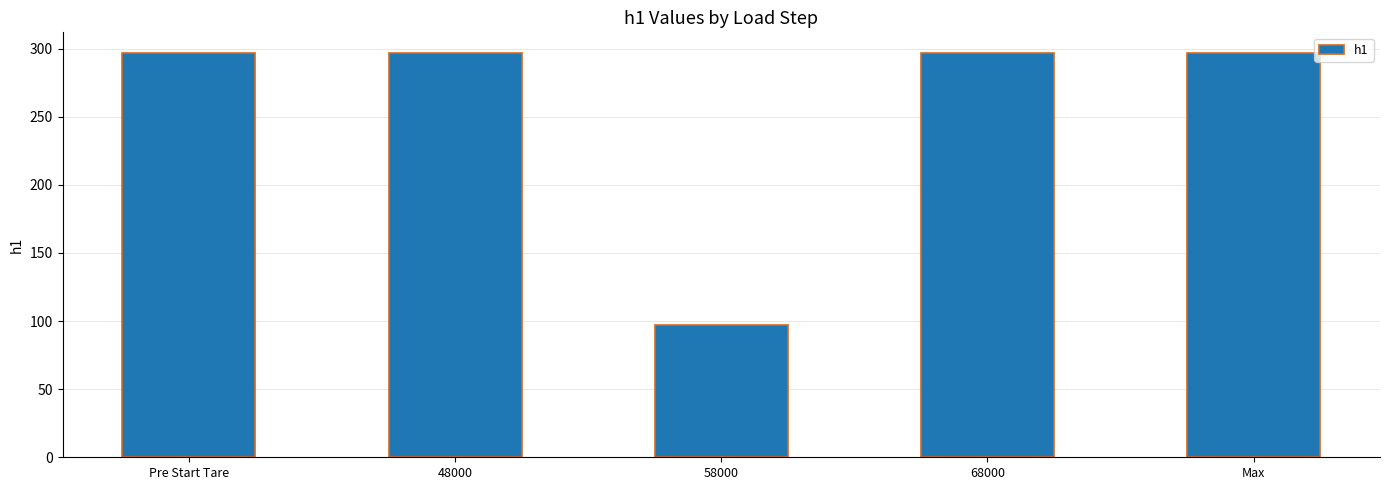

Does the chart contain stacked bars?

No